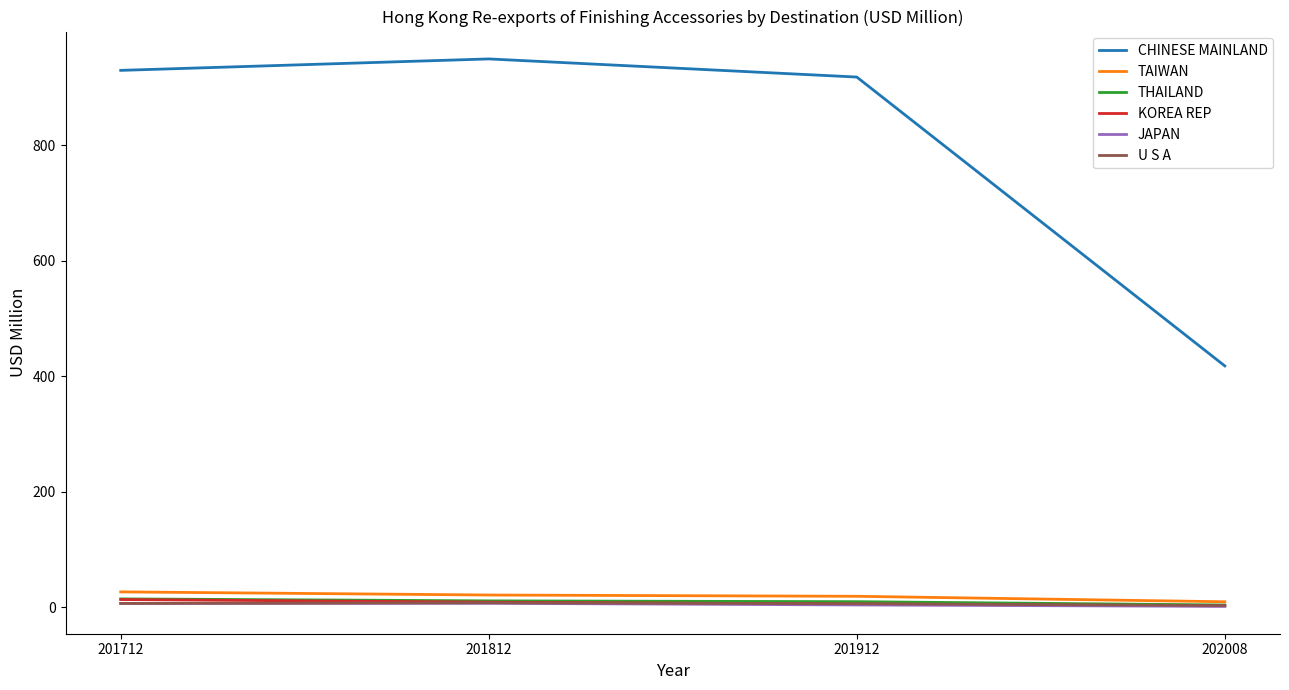

The value of JAPAN at 201912 is 3.7. True or false?

True